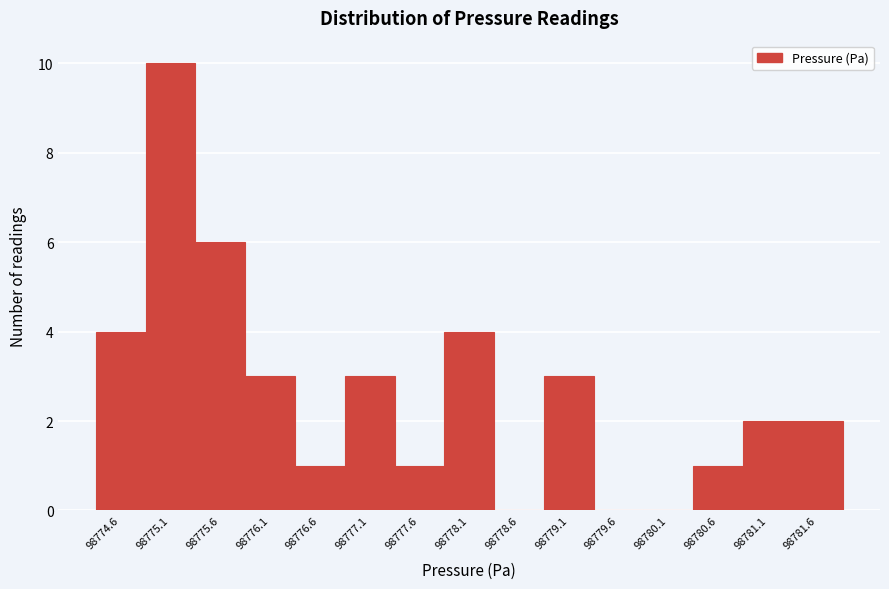

Reading left to right, extract all data points from this chart.

98774.6=4	98775.1=10	98775.6=6	98776.1=3	98776.6=1	98777.1=3	98777.6=1	98778.1=4	98778.6=0	98779.1=3	98779.6=0	98780.1=0	98780.6=1	98781.1=2	98781.6=2